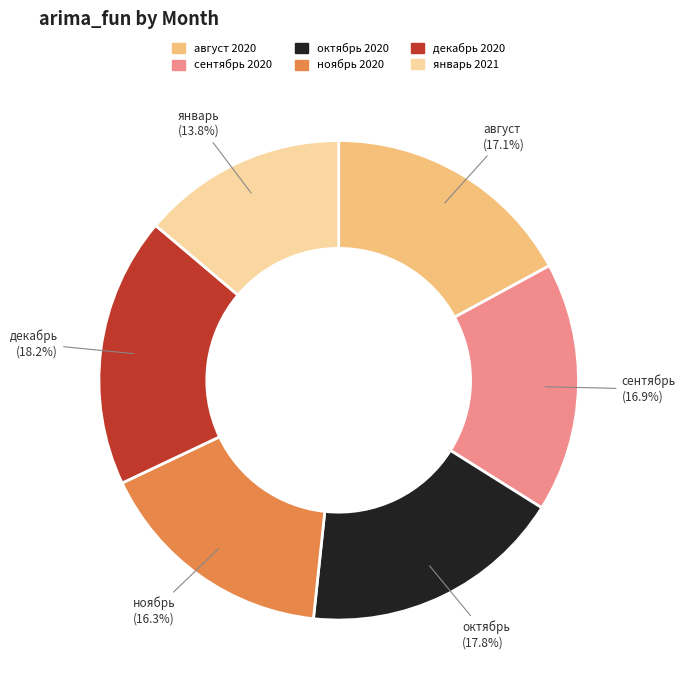

Is the sum of август 2020 and сентябрь 2020 greater than half?

No